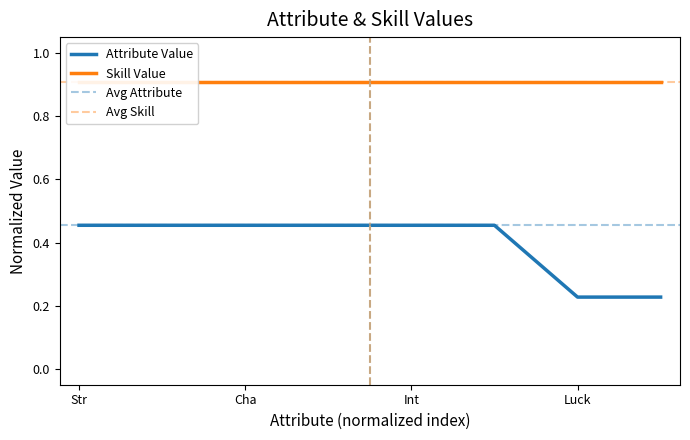

Which category has the highest value across all series?

Str